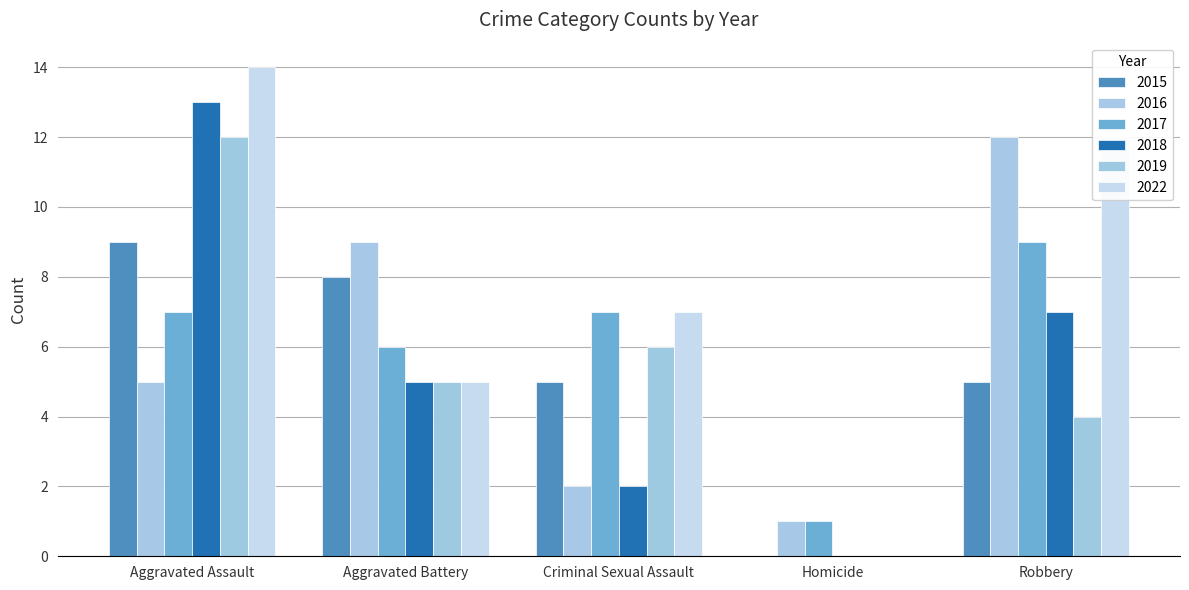

How many categories are shown in the chart?

5